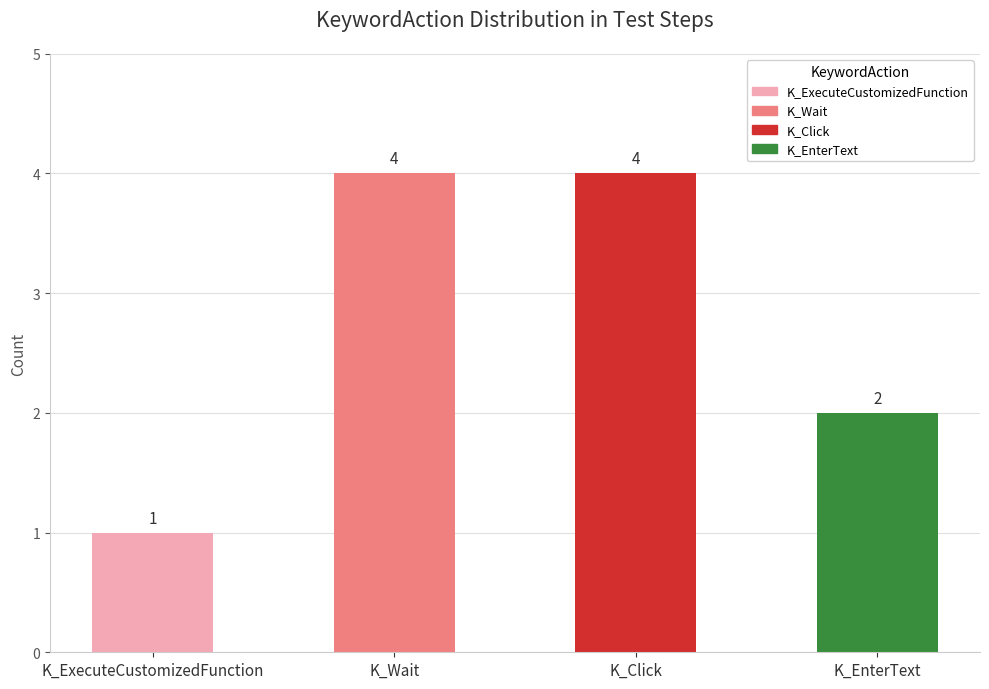

Which label corresponds to the largest value in the chart?

K_Click